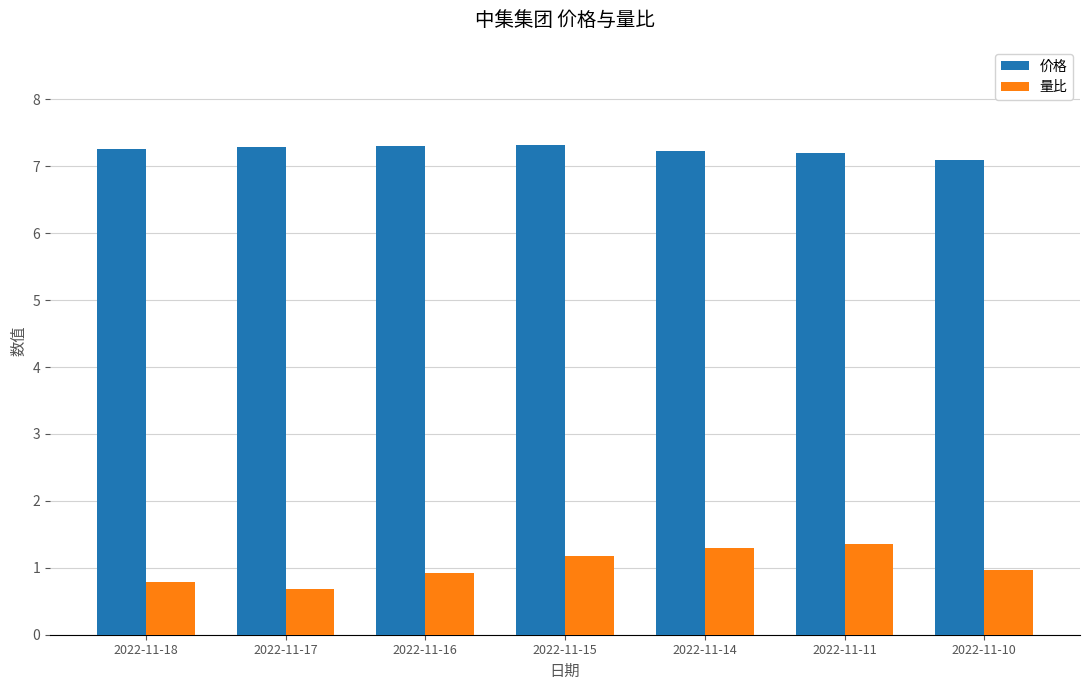

What is the maximum value for 价格?

7.3